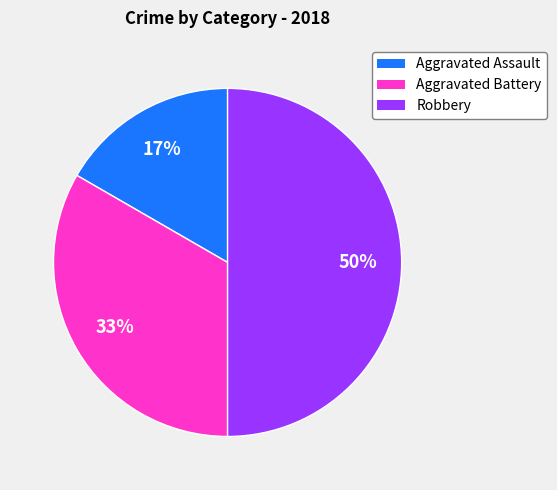

Approximately how many times larger is the value at Aggravated Assault compared to Robbery?

0.3